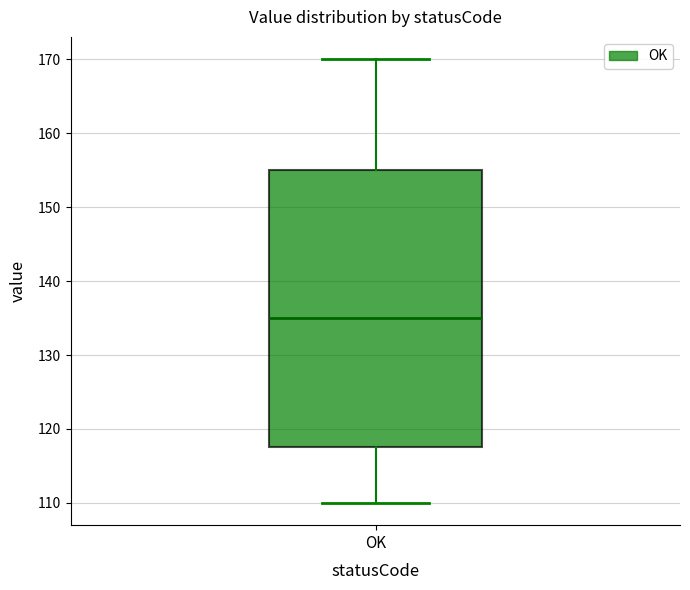

Transcribe this box plot: give where the median line is, the range the box spans, and where the two whiskers end, as read against the y-axis. The values are not printed on the chart, so give them approximately, as read against the axis.

median 135, box 118 to 155, whiskers 110 to 170